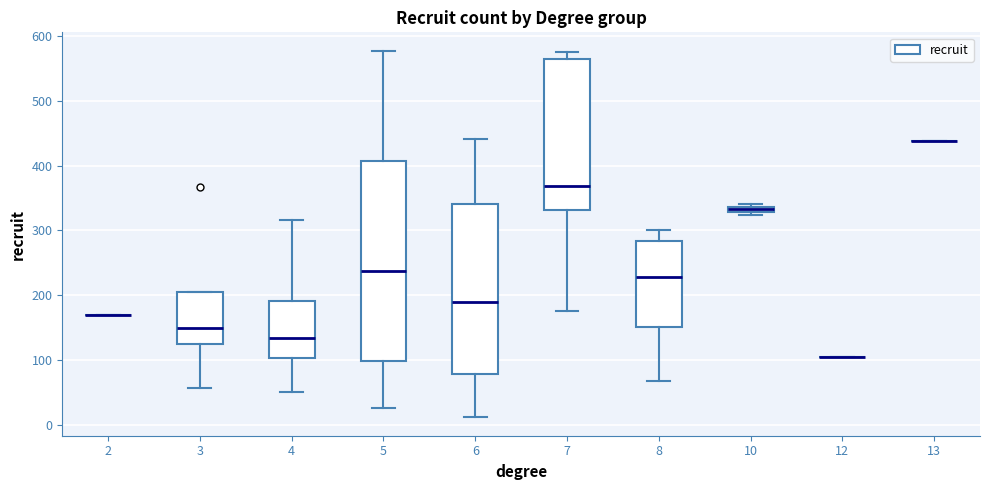

Where does the median line of the box at x = 8 sit on the y-axis? The values are not printed on the chart, so give them approximately, as read against the axis.

230